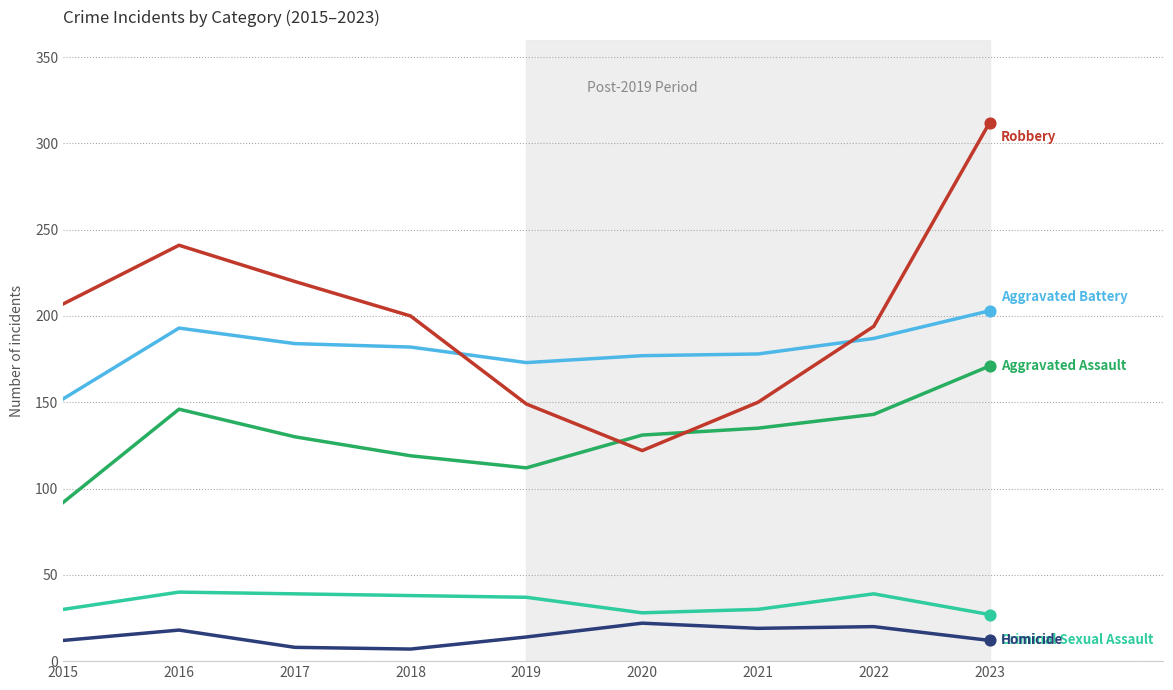

What is the spread (max minus min) of values at 2021?

159